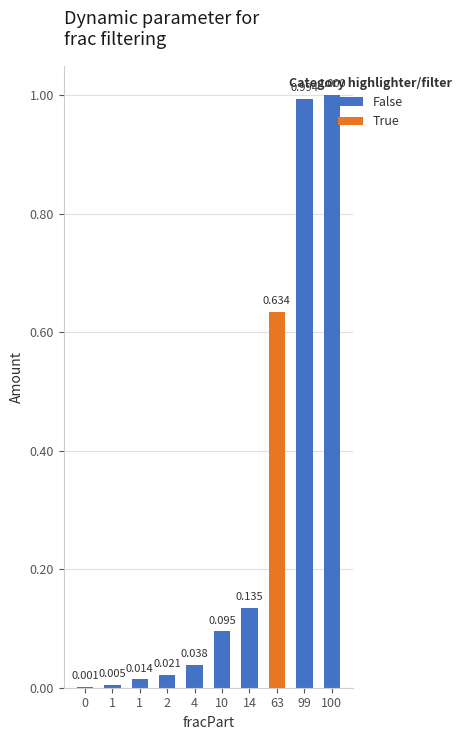

True or false: the data shows 1.0 at 100.

True